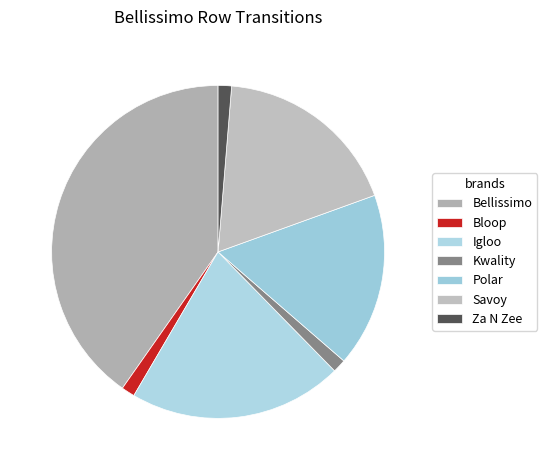

To the nearest percent, what percentage of the pie is Kwality?

1%